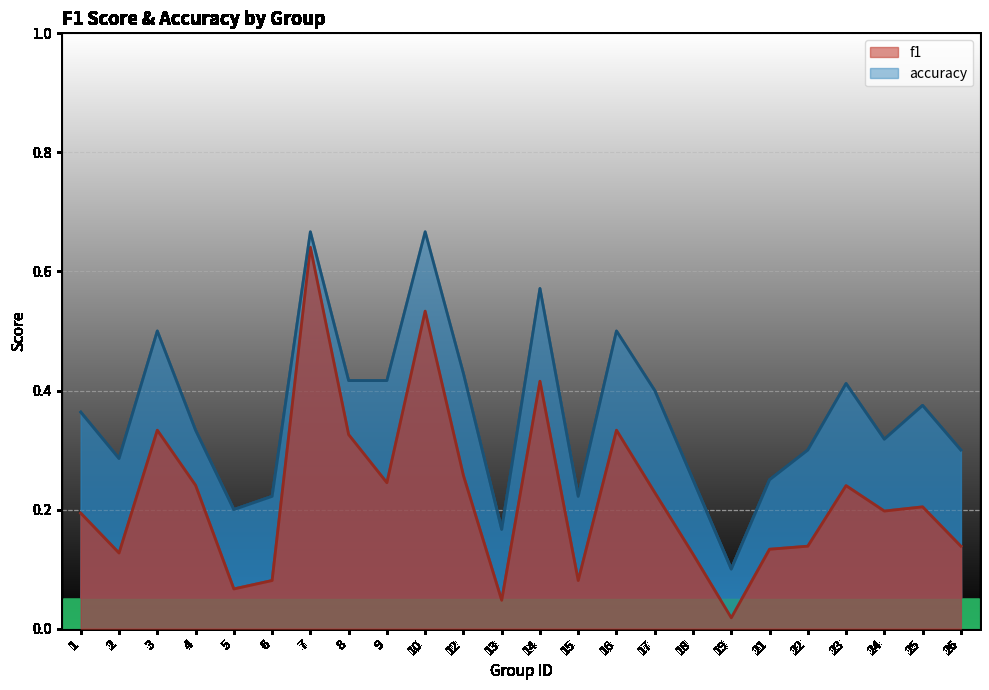

Which series has the largest total across all categories?

accuracy